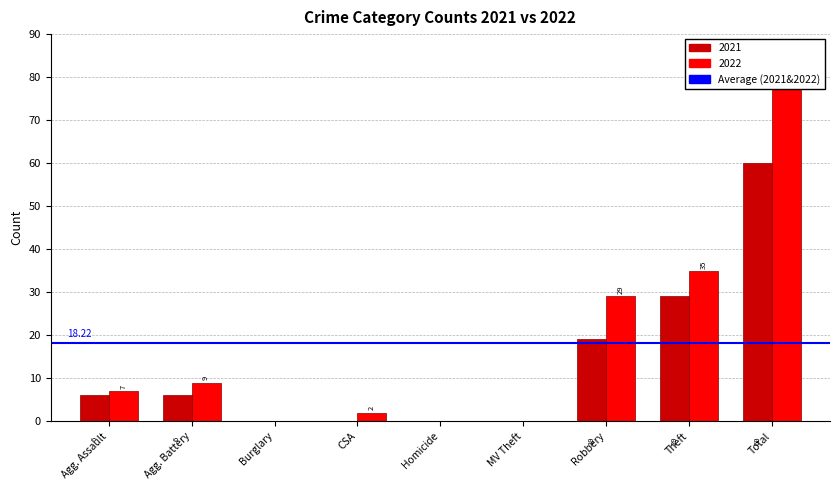

Between Theft and Total, which series saw the biggest shift?

2022